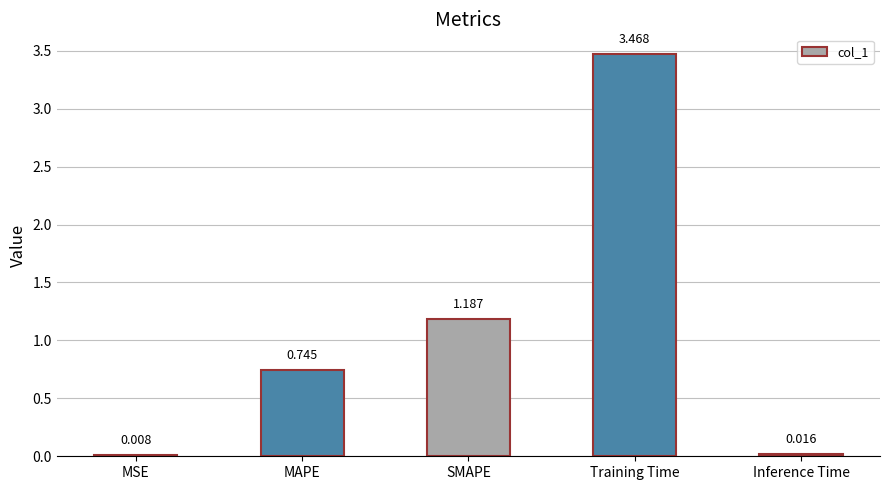

At which category does the chart reach its peak across all series?

Training Time